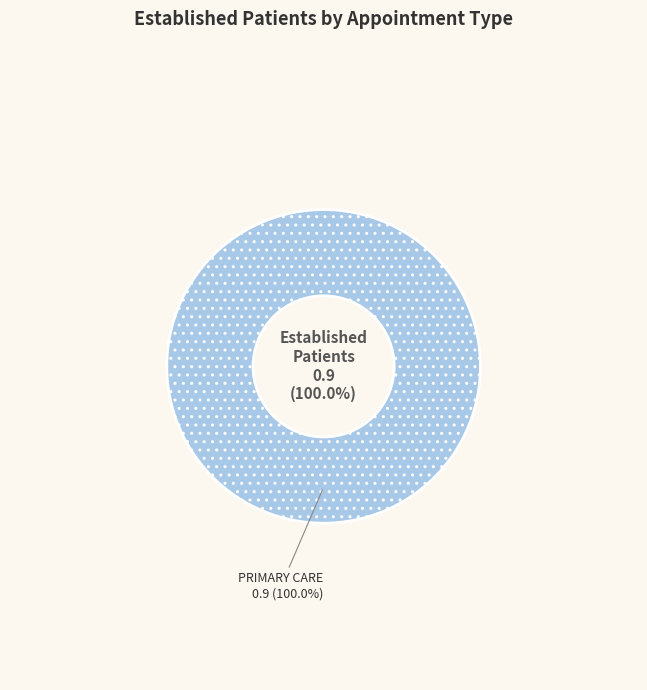

What is the largest slice in the pie chart?

PRIMARY CARE